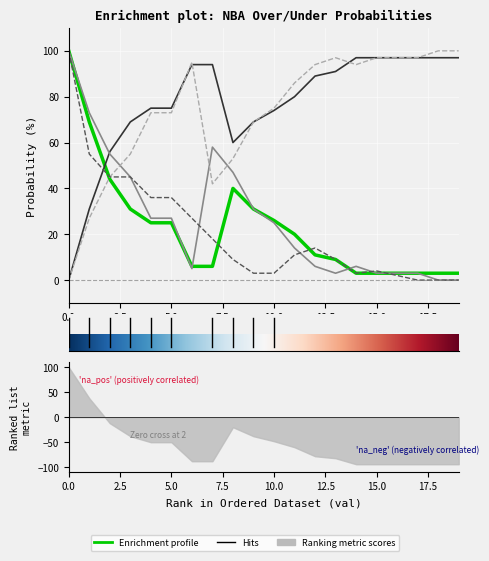

Where does the 2 before 2023 regular prob over series first go above 86?

6